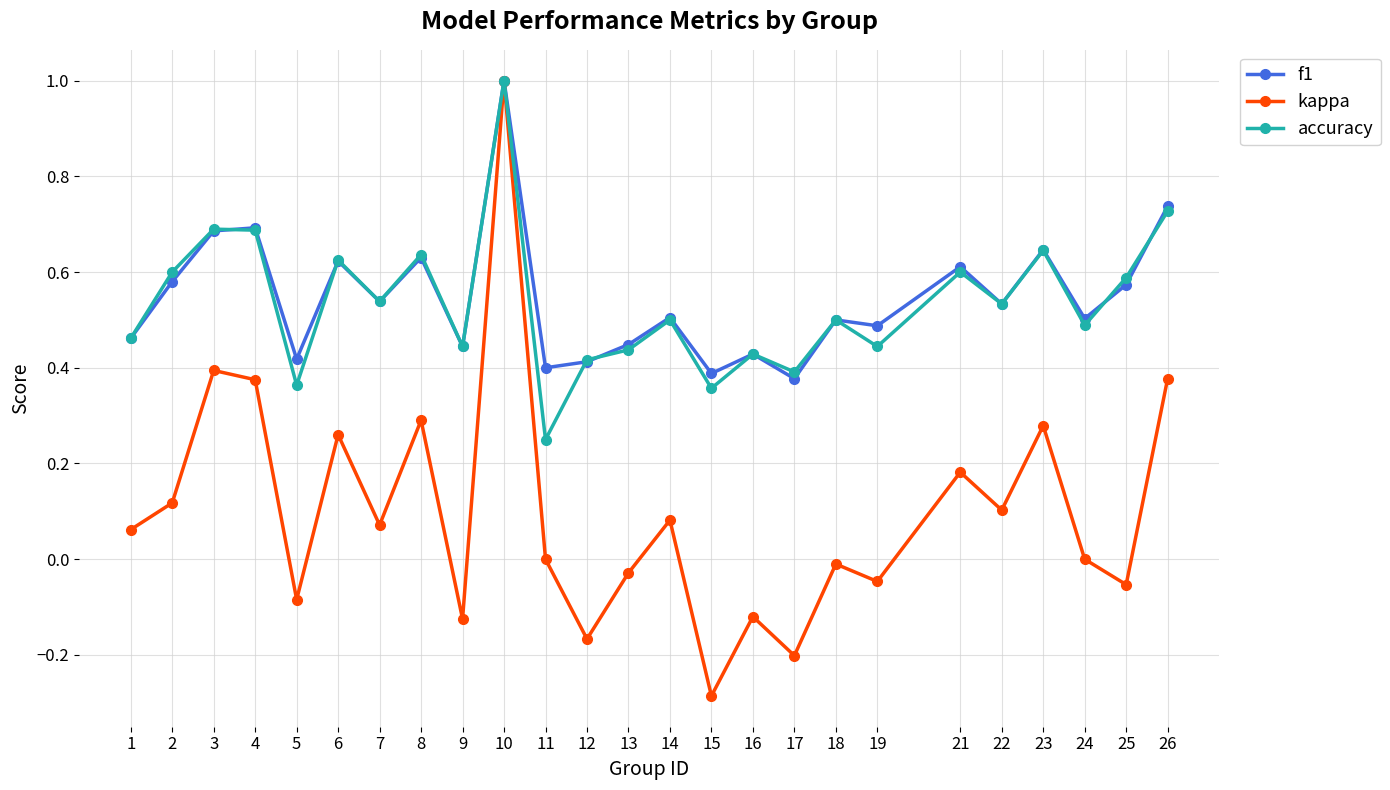

Which series changed the most between 15 and 18?

kappa